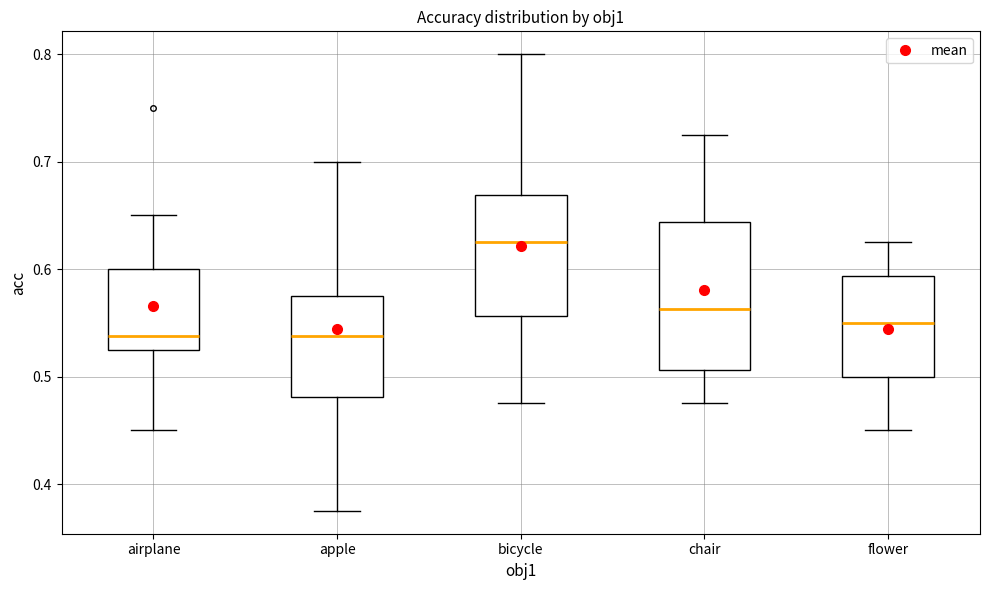

Reading left to right, transcribe this box plot: for each box, give where its median line is, the range the box spans, and where its two whiskers end, as read against the y-axis. The values are not printed on the chart, so give them approximately, as read against the axis.

airplane: median 0.54, box 0.53 to 0.60, whiskers 0.45 to 0.65
apple: median 0.54, box 0.48 to 0.58, whiskers 0.38 to 0.70
bicycle: median 0.63, box 0.56 to 0.67, whiskers 0.48 to 0.80
chair: median 0.56, box 0.51 to 0.64, whiskers 0.48 to 0.73
flower: median 0.55, box 0.50 to 0.59, whiskers 0.45 to 0.63